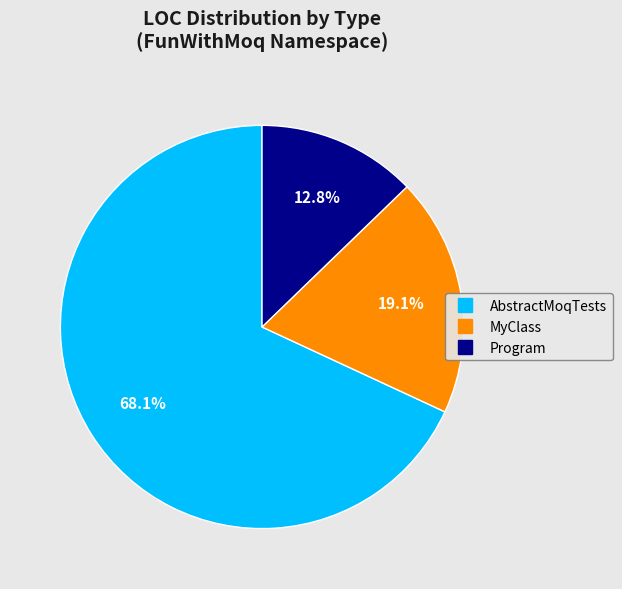

Combined, what portion of the pie is AbstractMoqTests and Program?

80.9%